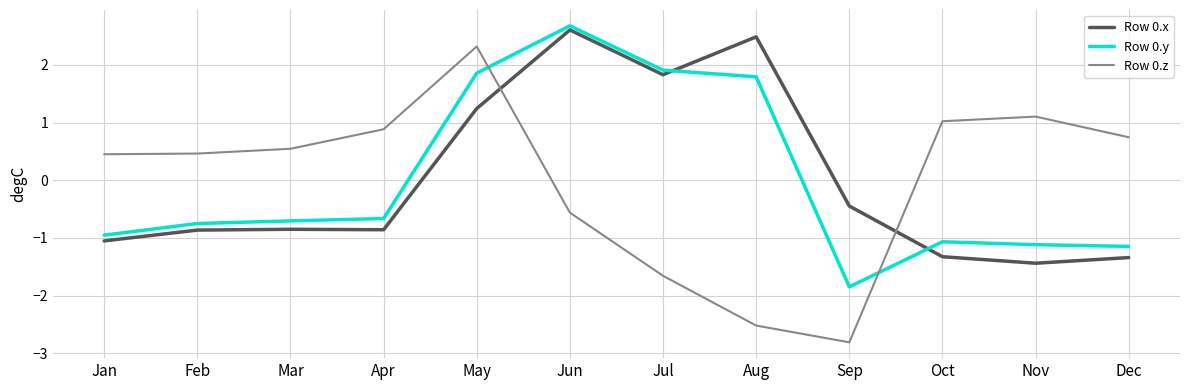

What is the approximate value of Row 0.y at Aug?

1.8